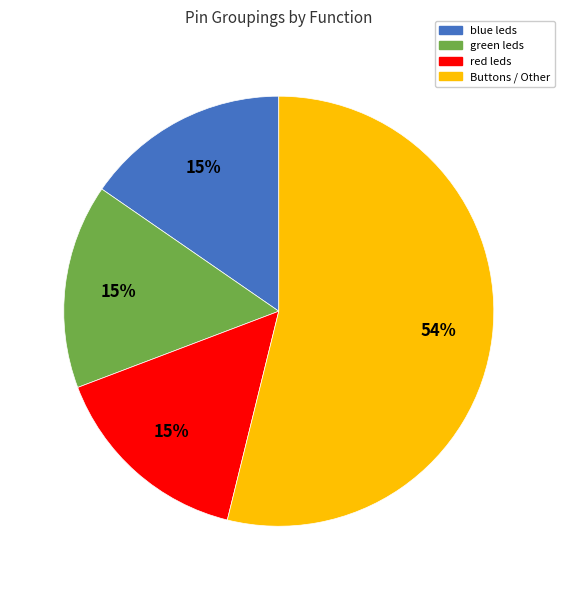

Is it true that Buttons / Other is 54% of the pie?

True